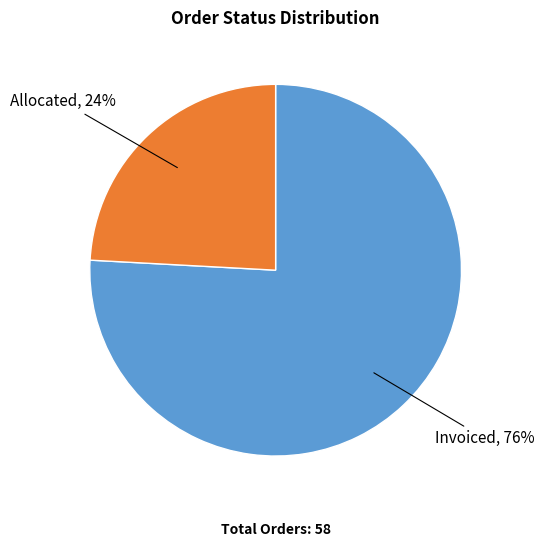

Does any single category account for the majority?

Yes